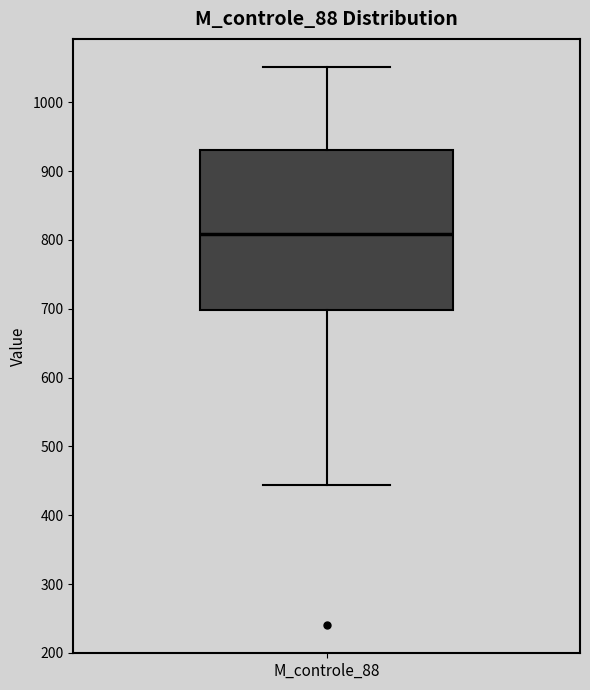

Transcribe this box plot: give where the median line is, the range the box spans, and where the two whiskers end, as read against the y-axis. The values are not printed on the chart, so give them approximately, as read against the axis.

median 810, box 700 to 930, whiskers 440 to 1050